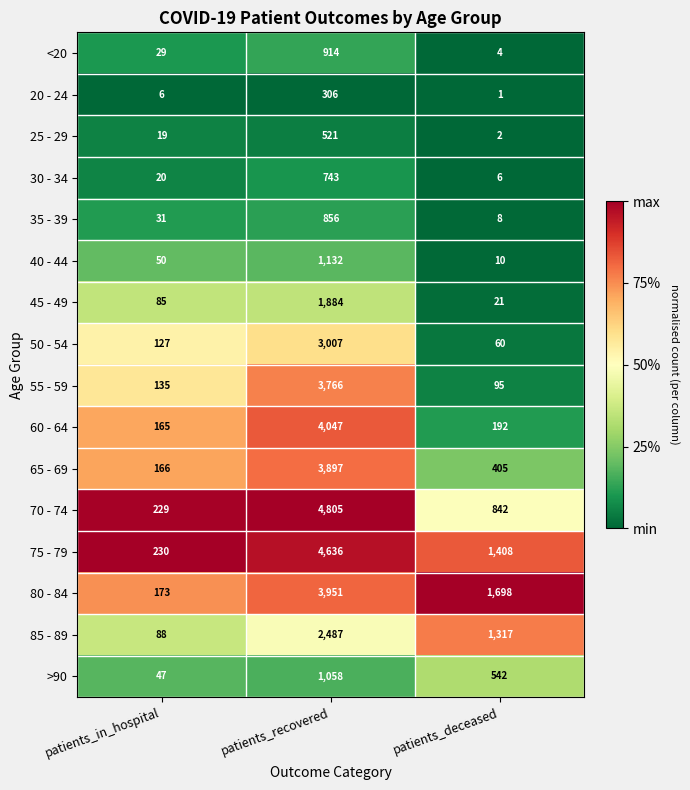

What is the difference between the 70 - 74 values at patients_recovered and patients_in_hospital?

4576